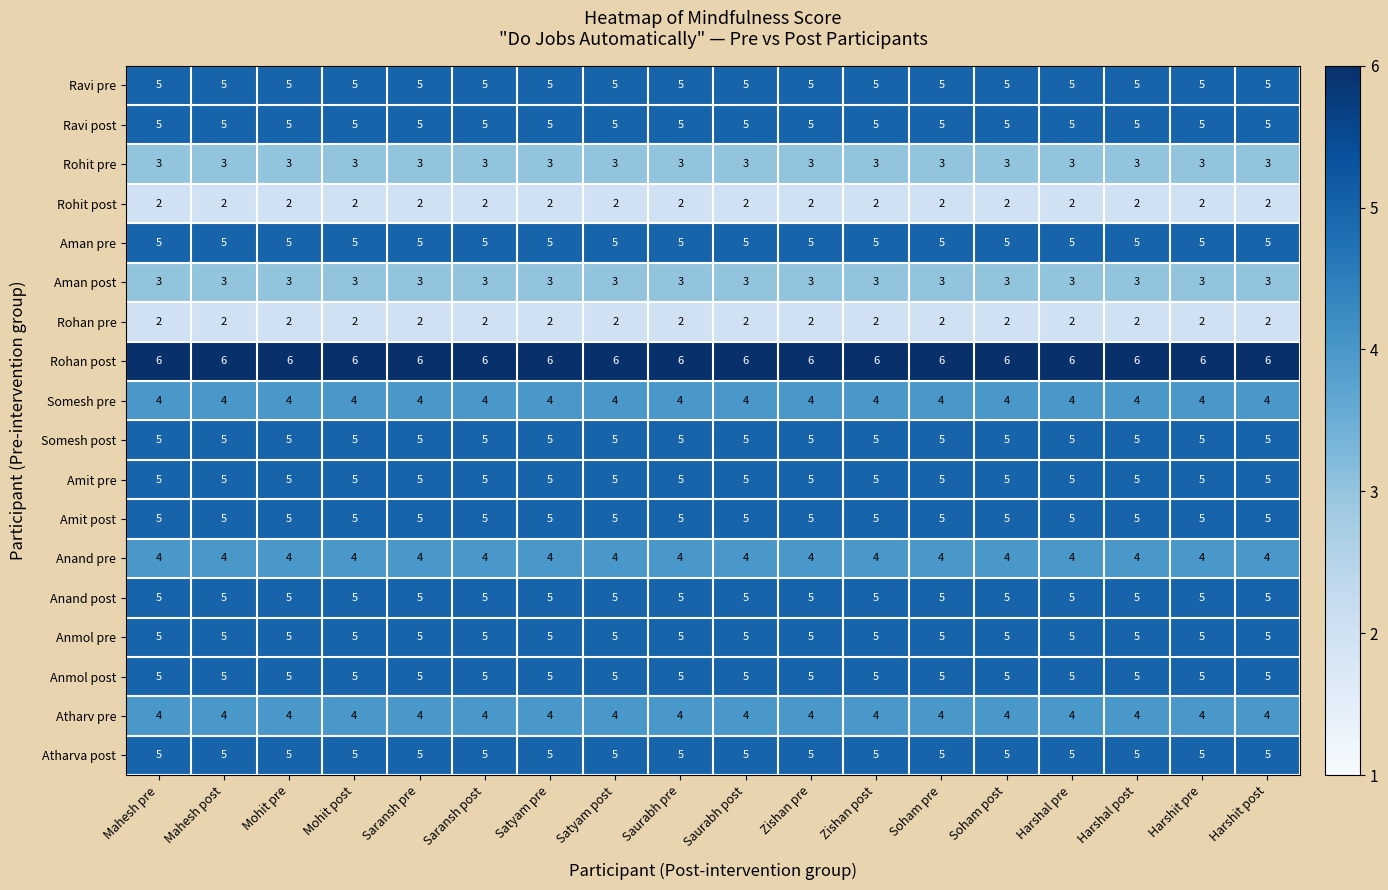

What is the spread (max minus min) of values at Harshal post?

4